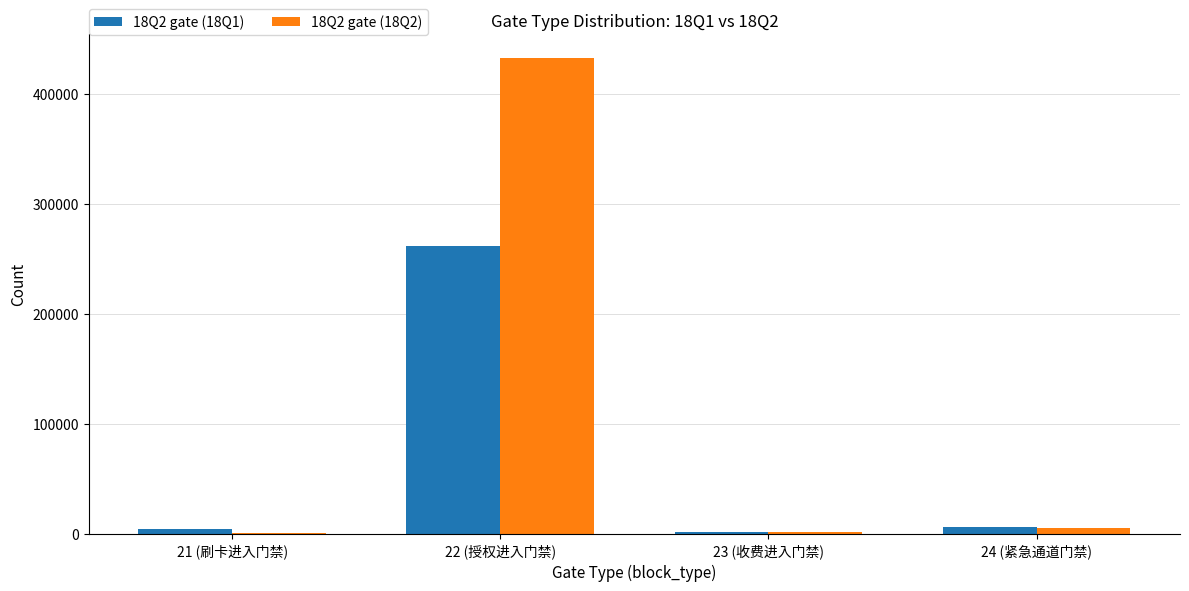

Is the value of 18Q2 gate (18Q1) at 22 (授权进入门禁) greater than the value of 18Q2 gate (18Q2) at 21 (刷卡进入门禁)?

Yes